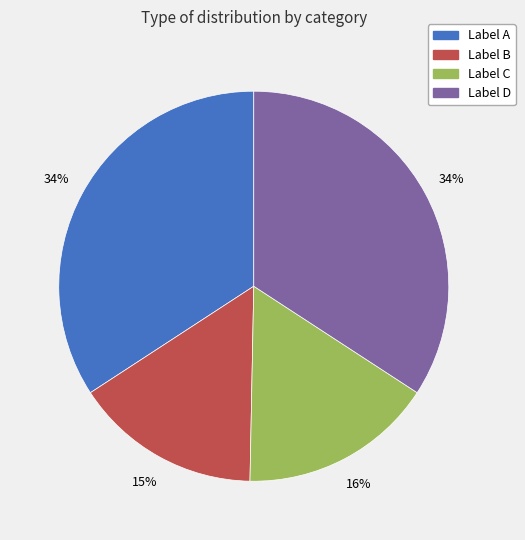

True or false: Label D accounts for 48% of the total.

False